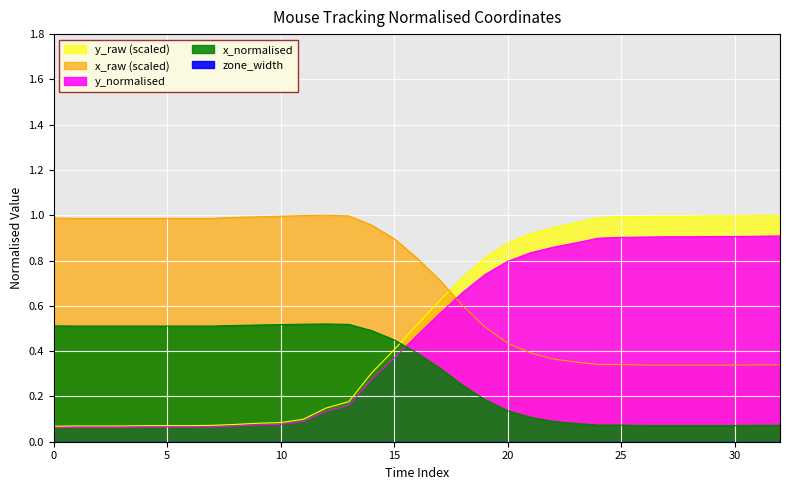

In x_raw, how many points are higher than both neighbors (excluding endpoints)?

1